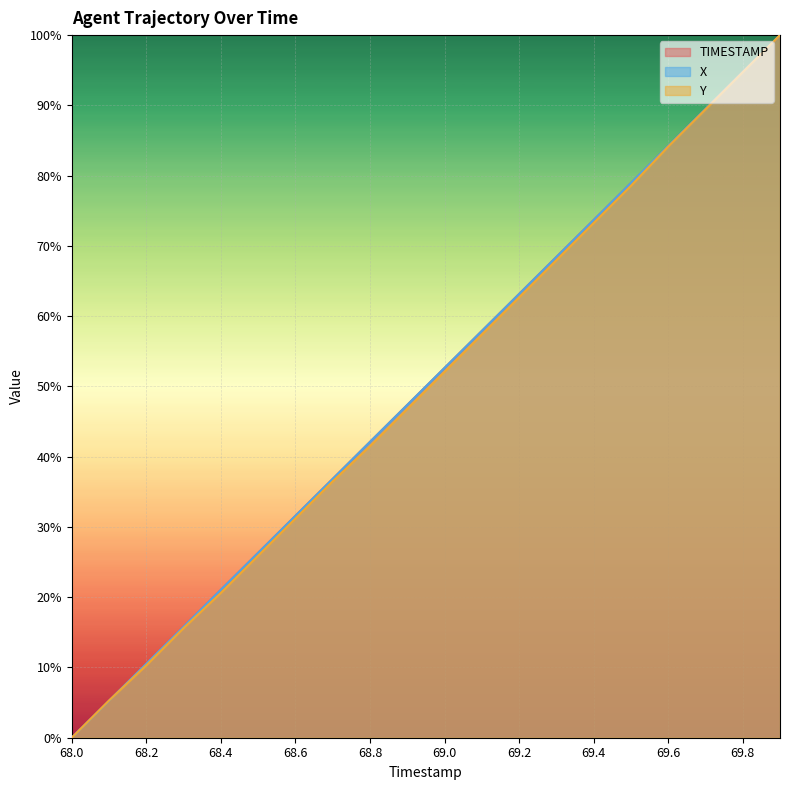

The value of X at 68.6 is 31.6. True or false?

True